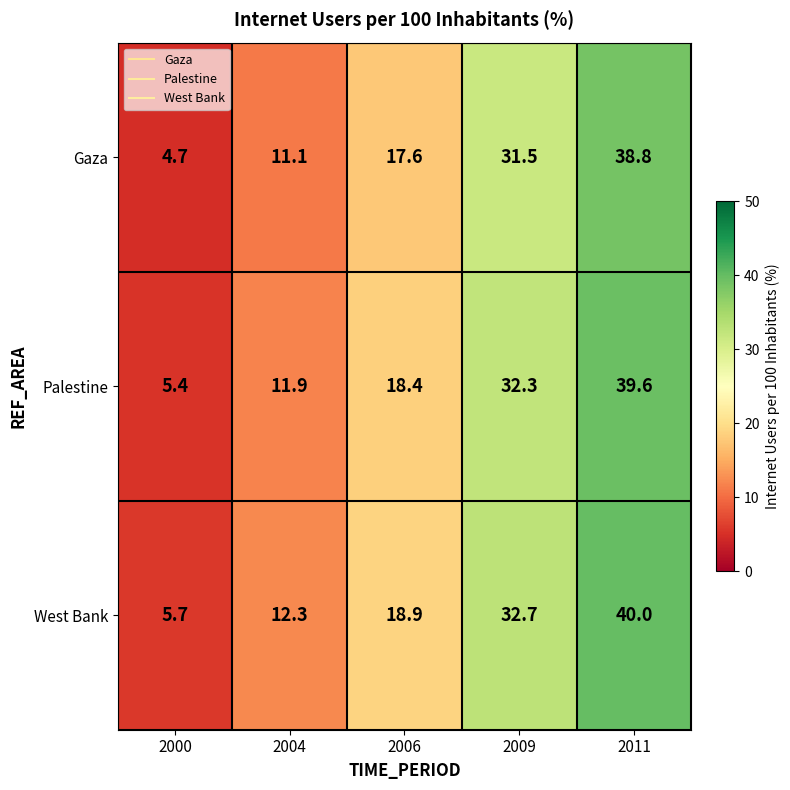

At how many categories does at least one series exceed 9?

4